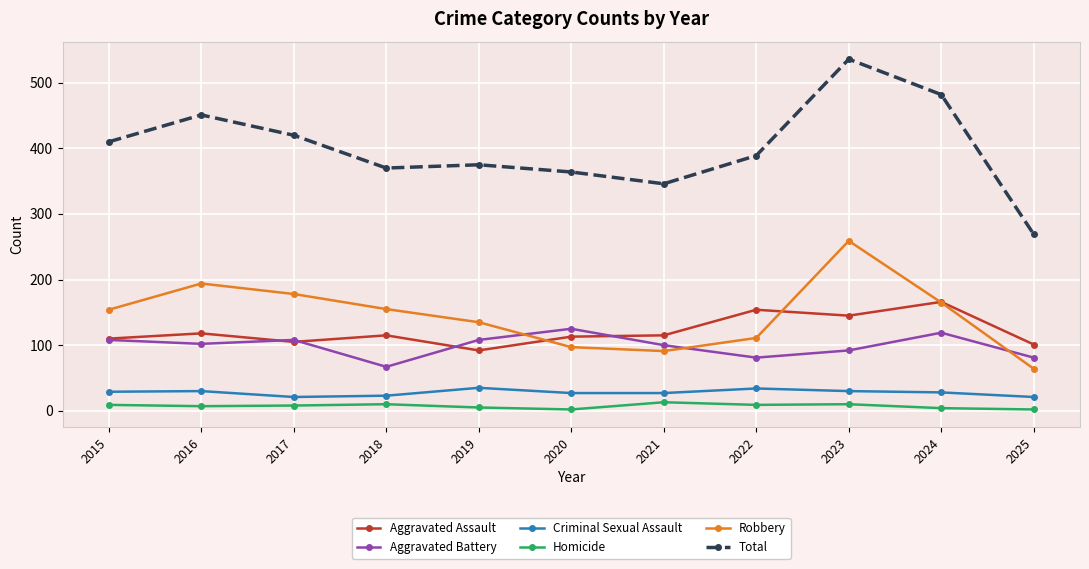

At which label does Aggravated Battery reach its peak?

2020